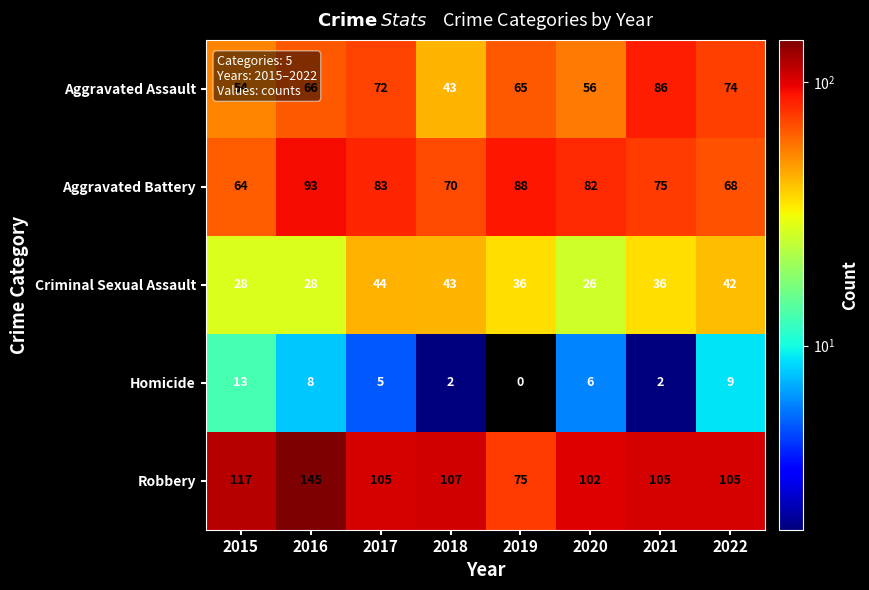

What is the average value of the Criminal Sexual Assault series?

35